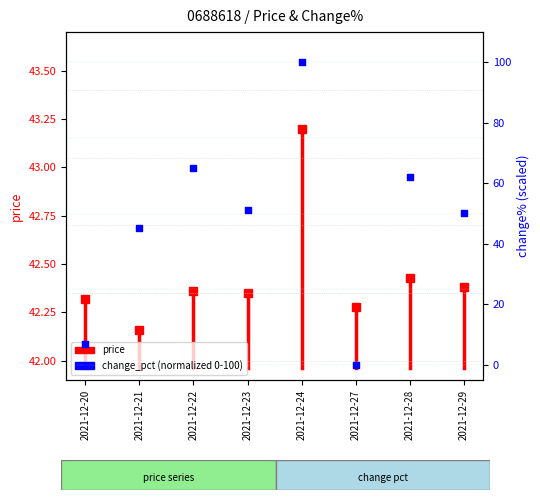

What is the change in value from 2021-12-23 to 2021-12-28?

+10.7